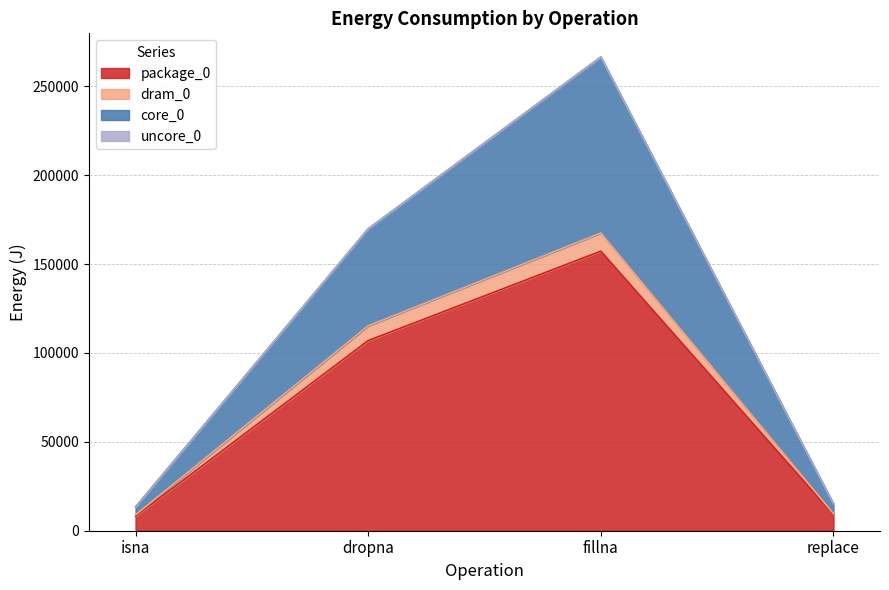

What is the label of the 1st point from the right?

replace